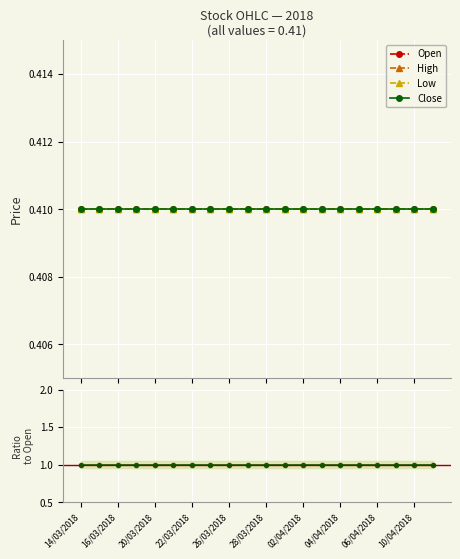

At which category is the sum across all series the highest?

14/03/2018